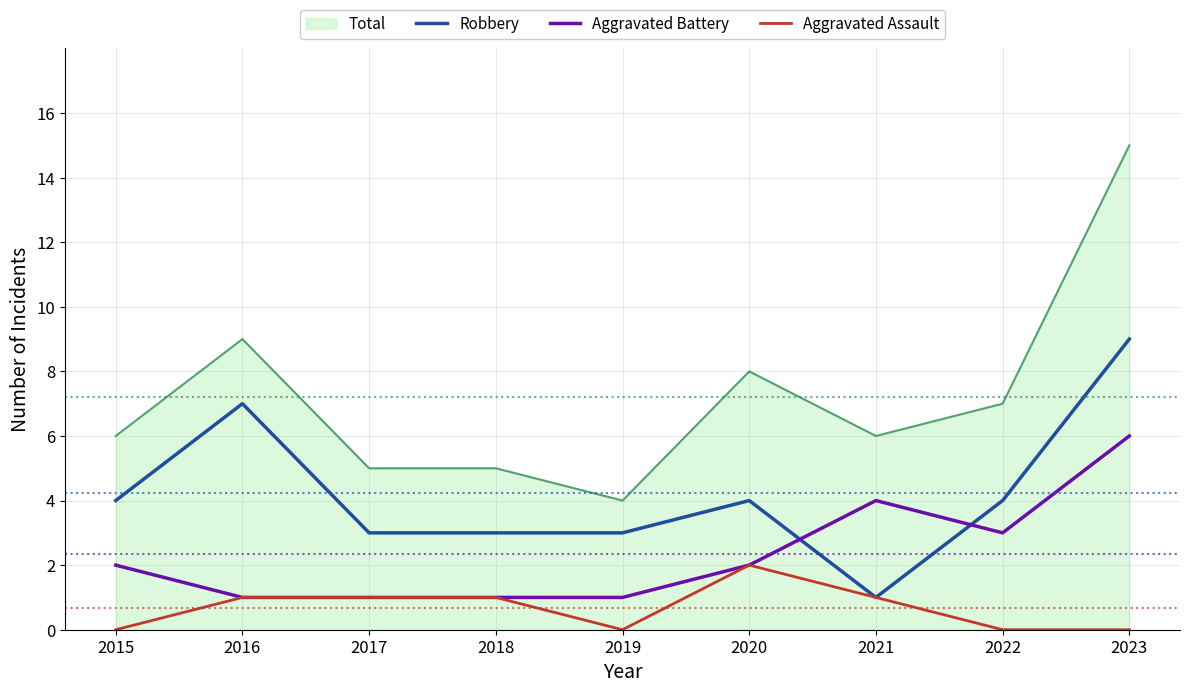

What is the spread (max minus min) of values at 2016?

8